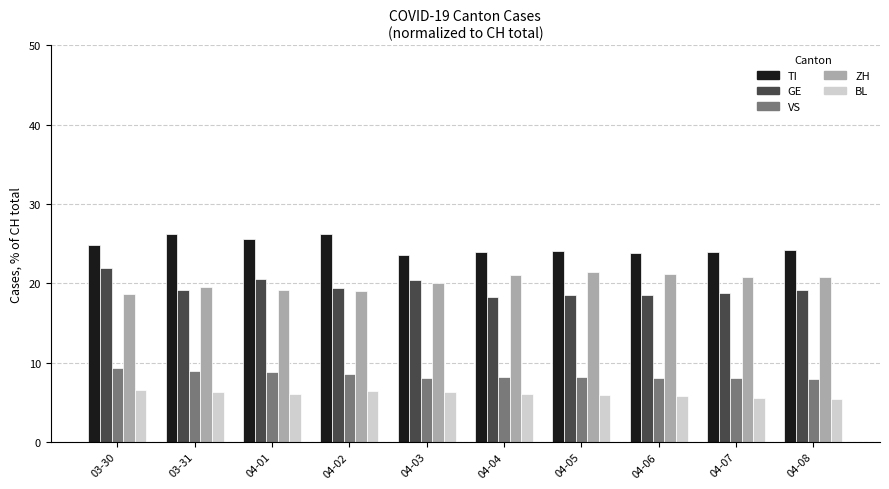

What is the highest value of the GE series?

22.0